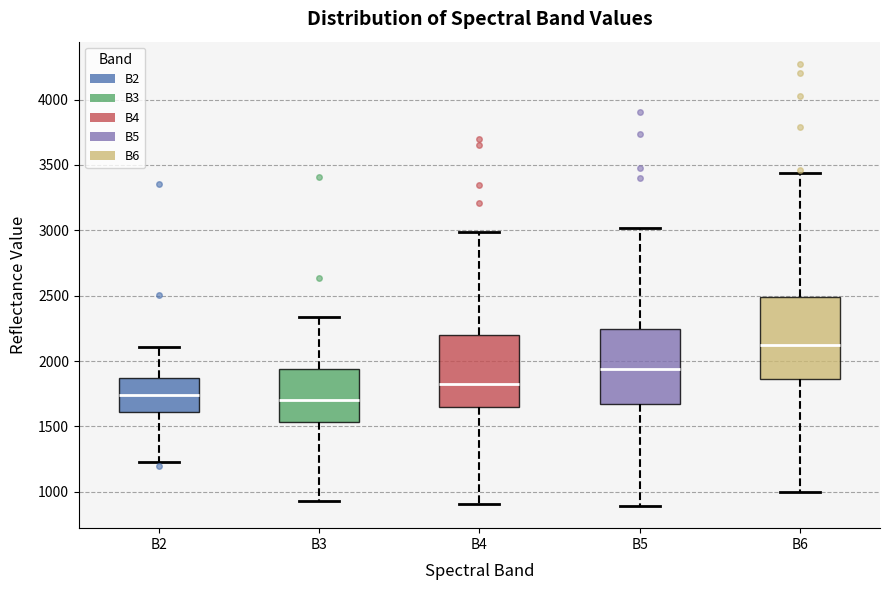

Reading left to right, read every box against the y-axis: the position of its median line, the range the box covers, and the ends of its whiskers. The values are not printed on the chart, so give them approximately, as read against the axis.

B2: median 1750, box 1600 to 1850, whiskers 1250 to 2100
B3: median 1700, box 1550 to 1950, whiskers 950 to 2350
B4: median 1850, box 1650 to 2200, whiskers 900 to 3000
B5: median 1950, box 1650 to 2250, whiskers 900 to 3000
B6: median 2100, box 1850 to 2500, whiskers 1000 to 3450